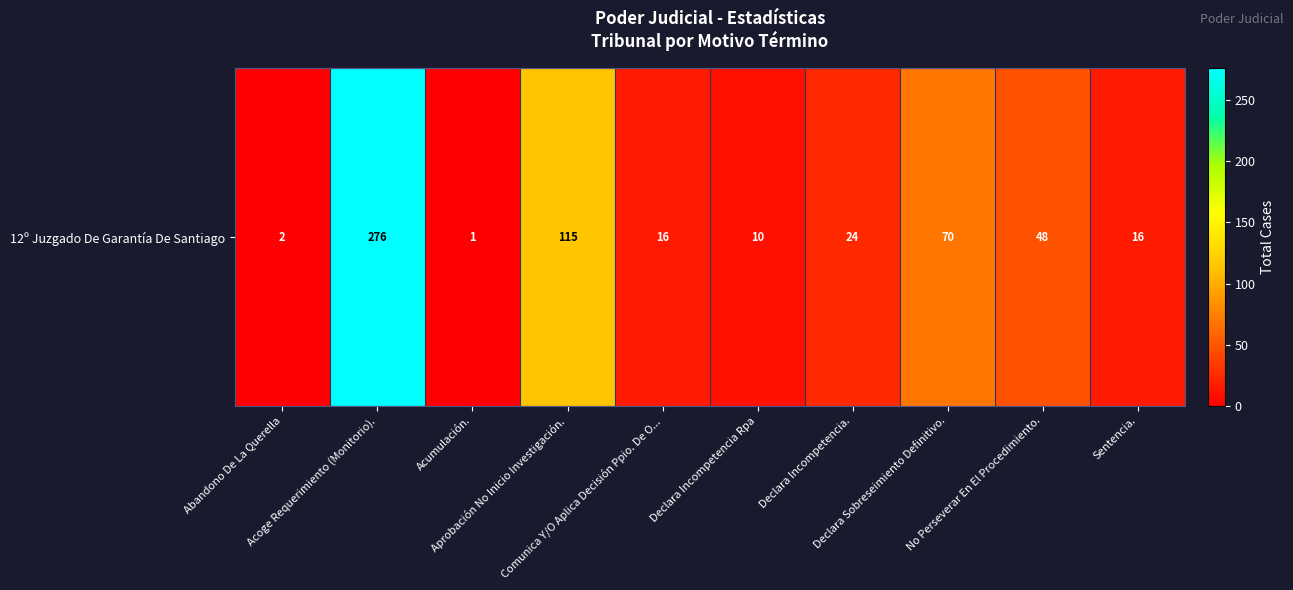

List the labels in order of value, smallest first.

Acumulación., Abandono De La Querella, Declara Incompetencia Rpa, Comunica Y/O Aplica Decisión Ppio. De O..., Sentencia., Declara Incompetencia., No Perseverar En El Procedimiento., Declara Sobreseimiento Definitivo., Aprobación No Inicio Investigación., Acoge Requerimiento (Monitorio).